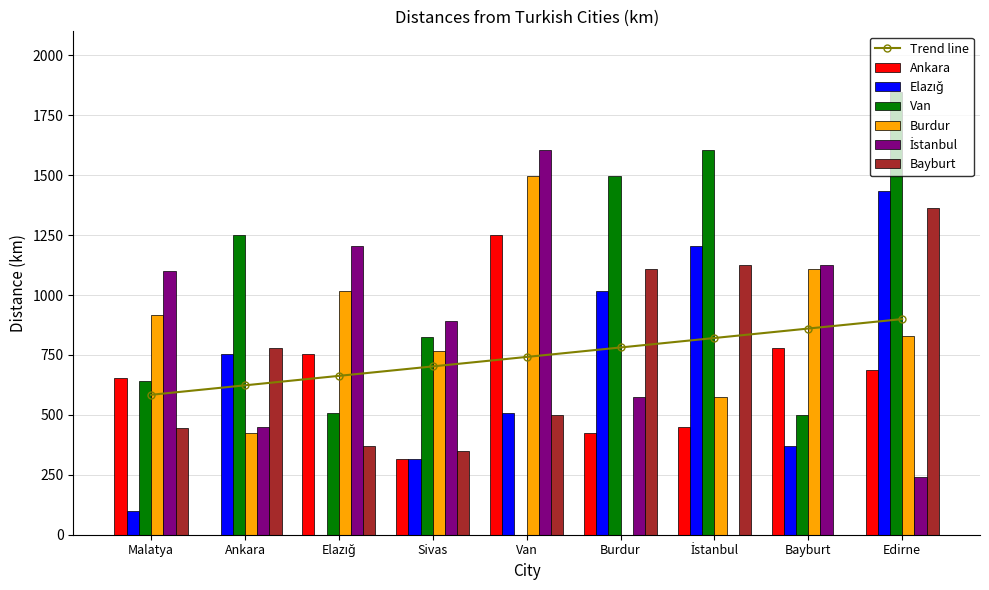

Which category has the highest value in the Ankara series?

Van